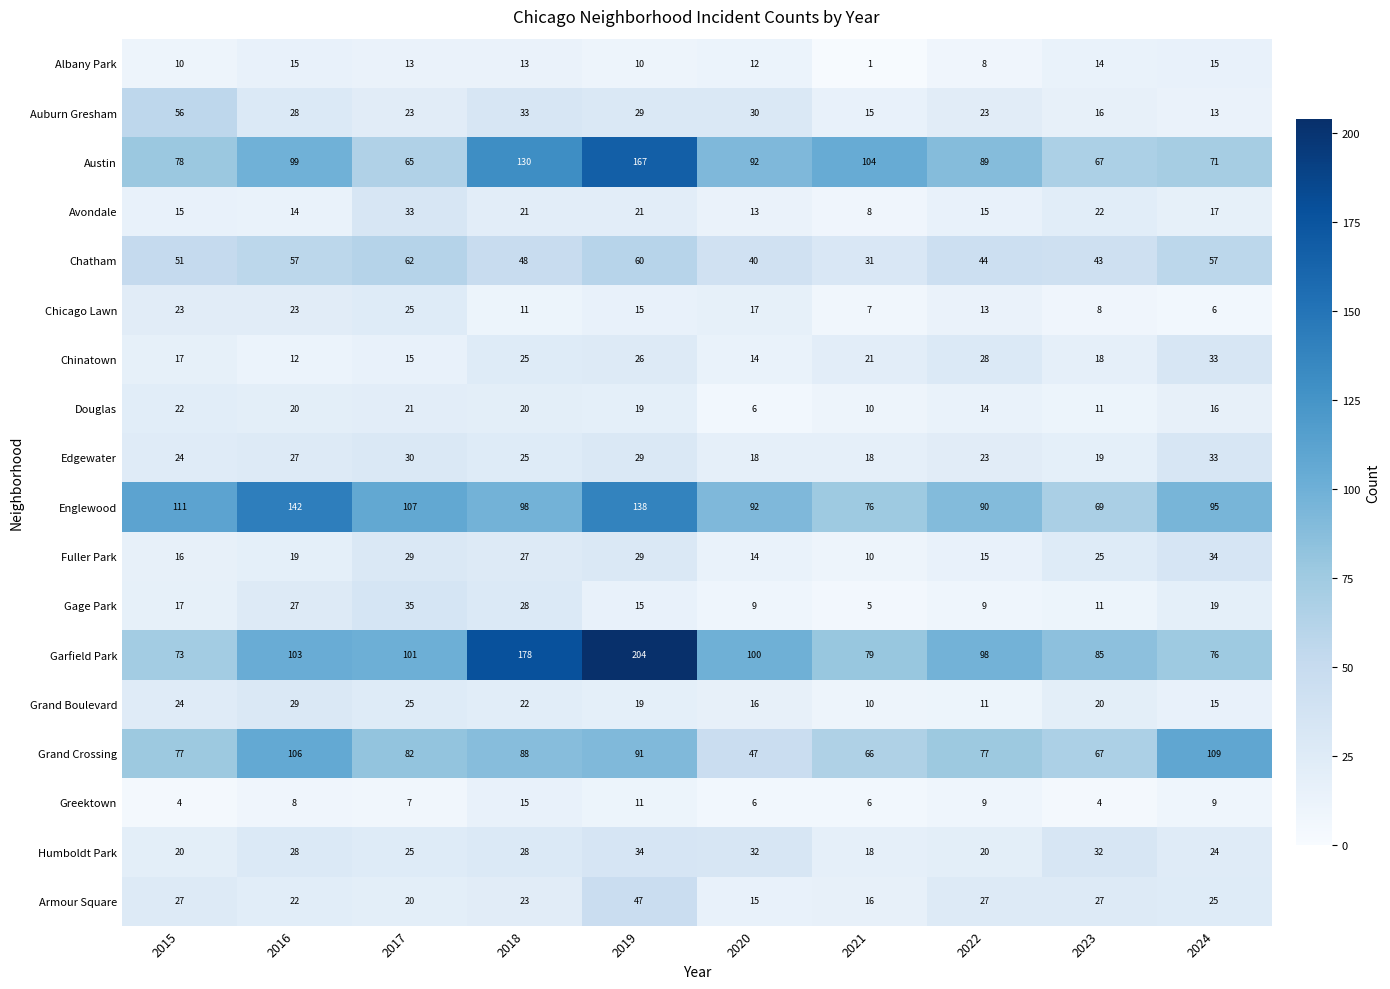

True or false: Grand Boulevard has a value of 19 at 2022.

False